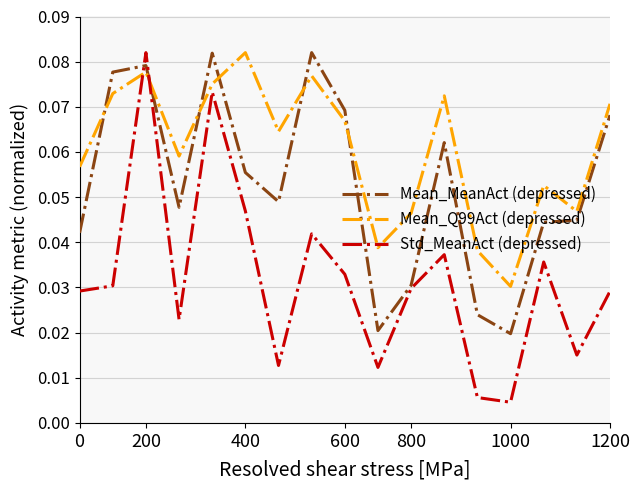

Does the chart have visible grid lines?

Yes